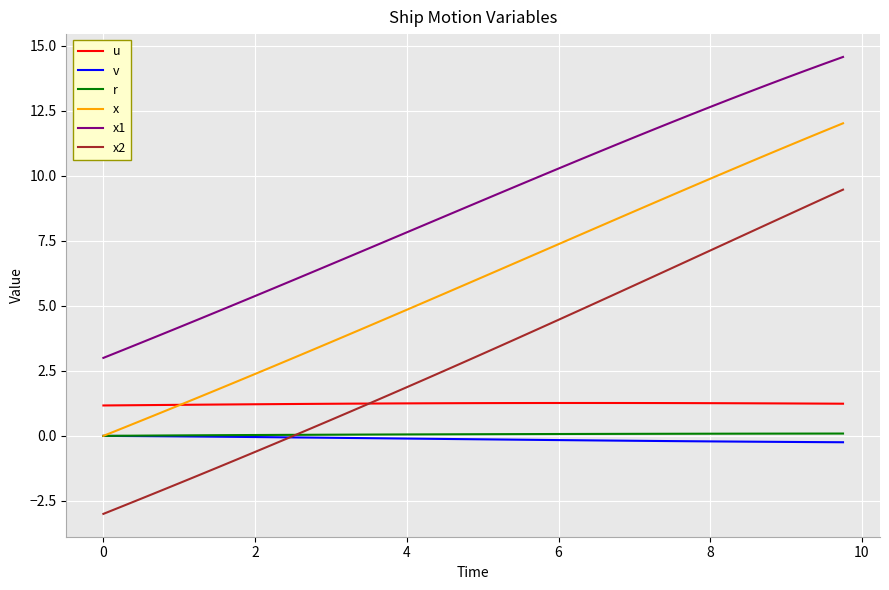

True or false: u and v intersect in this chart.

False